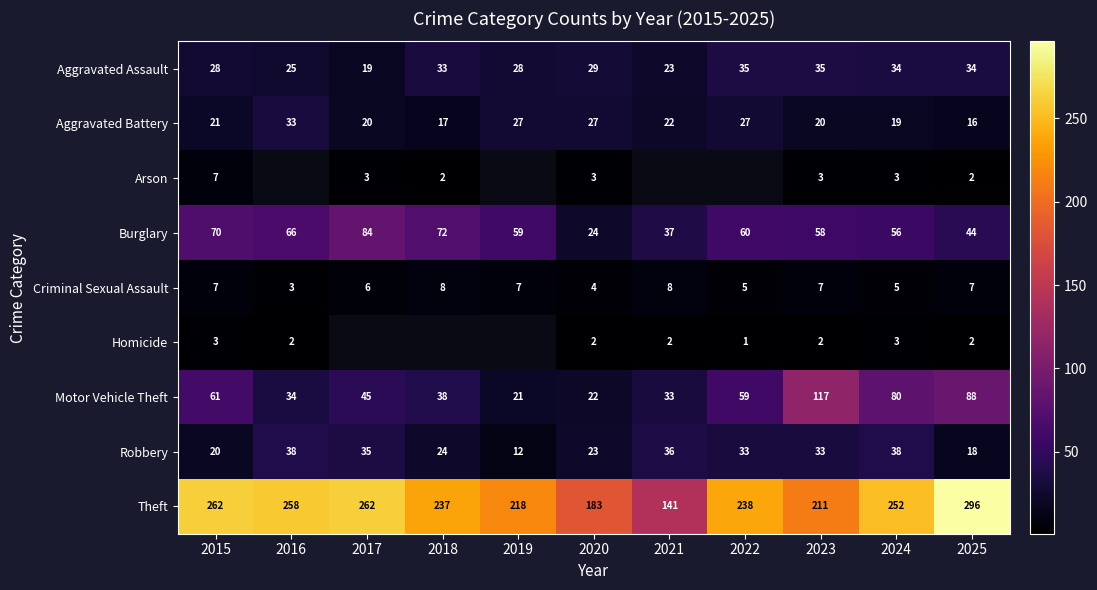

What is the spread (max minus min) of values at 2015?

259